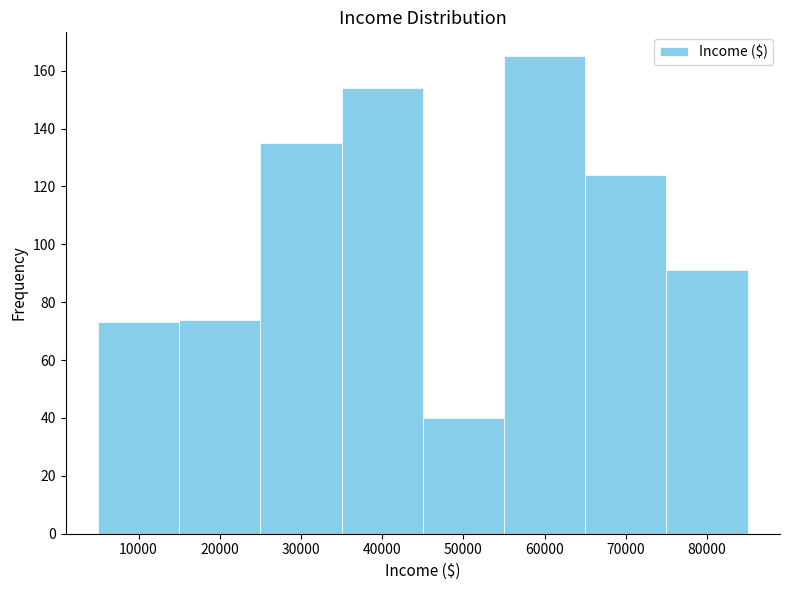

How tall is the bar that spans 25000 to 35000 on the x-axis? The values are not printed on the chart, so give them approximately, as read against the axis.

136